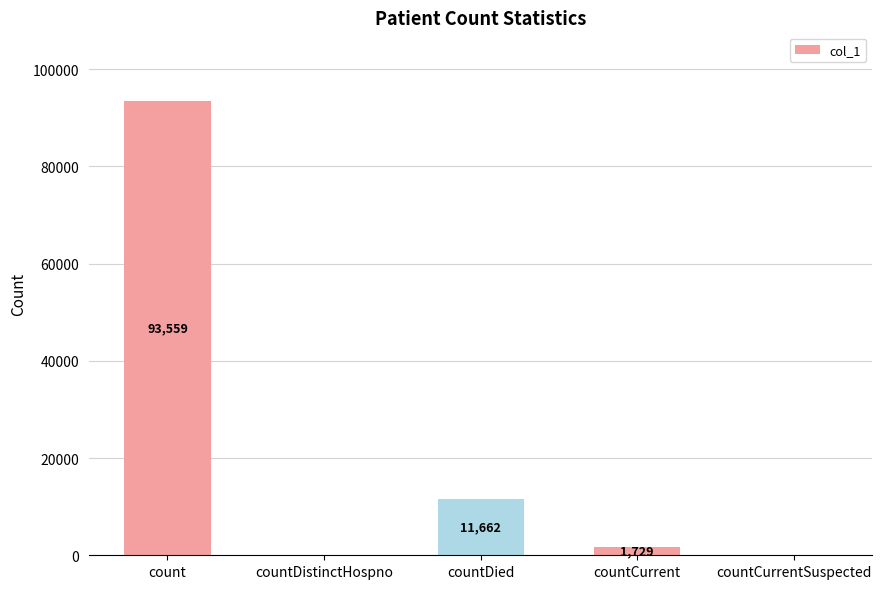

True or false: the data shows 42849 at countDistinctHospno.

False